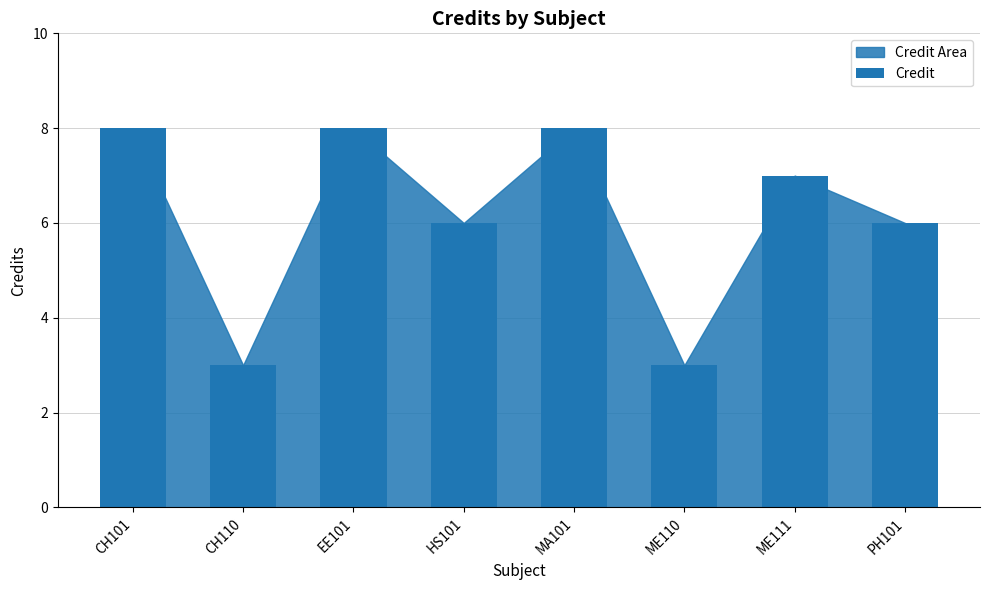

What is the average value?

6